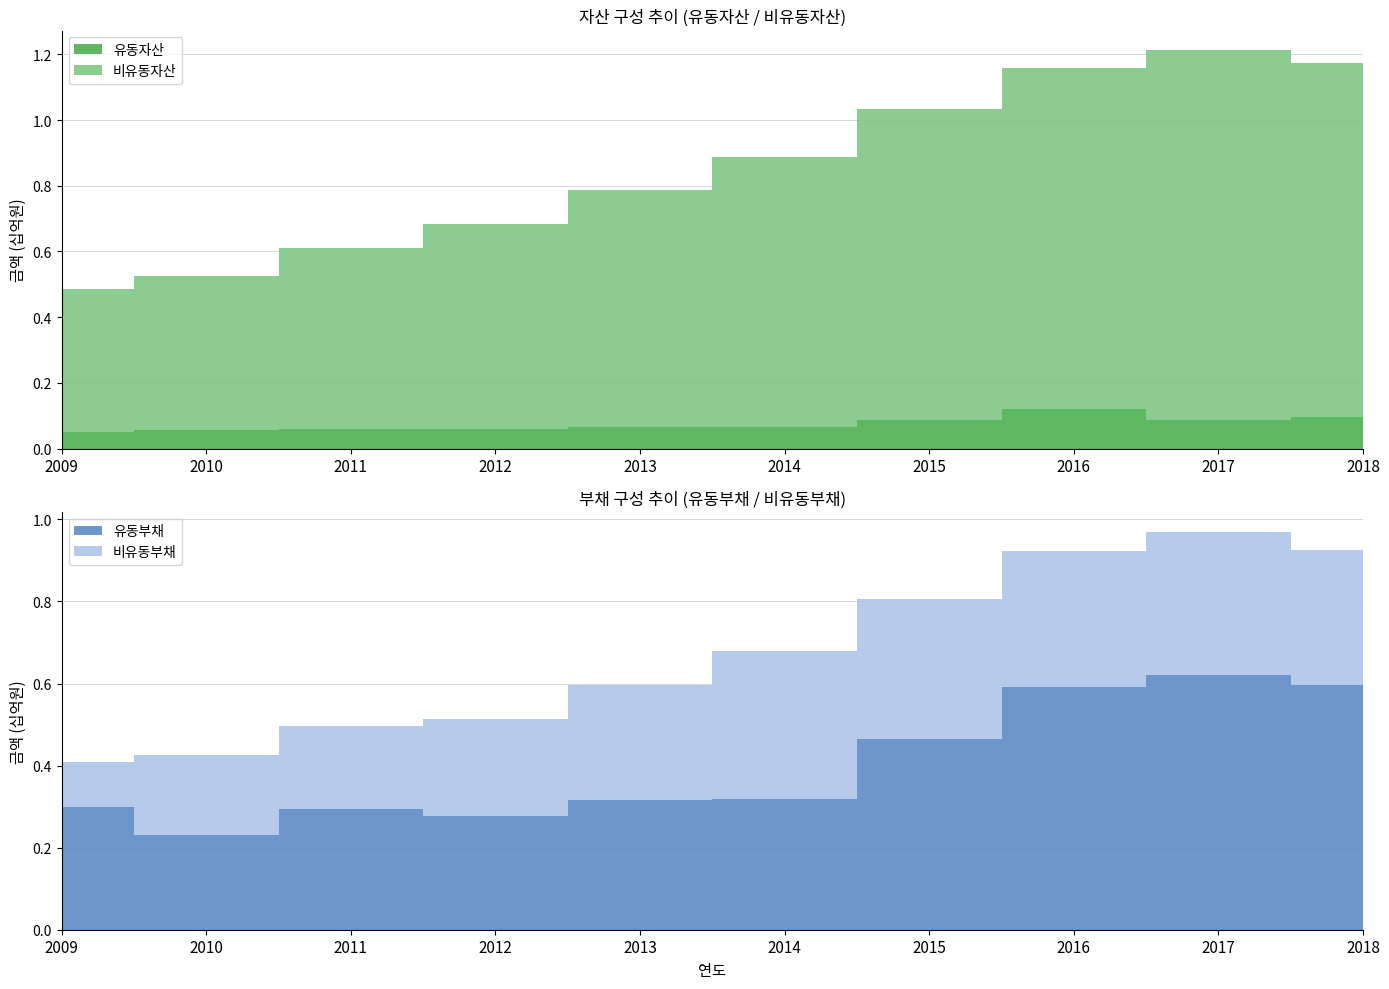

Reading right to left, list all the values displayed in this chart.

유동자산: 2018=96556629	2017=88241529	2016=119909485	2015=87611949	2014=66147764	2013=64315271	2012=58196087	2011=58314647	2010=55633899	2009=51332954
비유동자산: 2018=1076652622	2017=1123922981	2016=1037739021	2015=946146188	2014=821045573	2013=721411914	2012=624031133	2011=553516590	2010=470704357	2009=434881009
유동부채: 2018=595596226	2017=620395926	2016=592283494	2015=464018843	2014=319267410	2013=316949155	2012=277297495	2011=295142472	2010=230925322	2009=298055873
비유동부채: 2018=330651821	2017=349845975	2016=331011789	2015=342326505	2014=359182647	2013=278572541	2012=235582275	2011=202448391	2010=195513349	2009=111573612